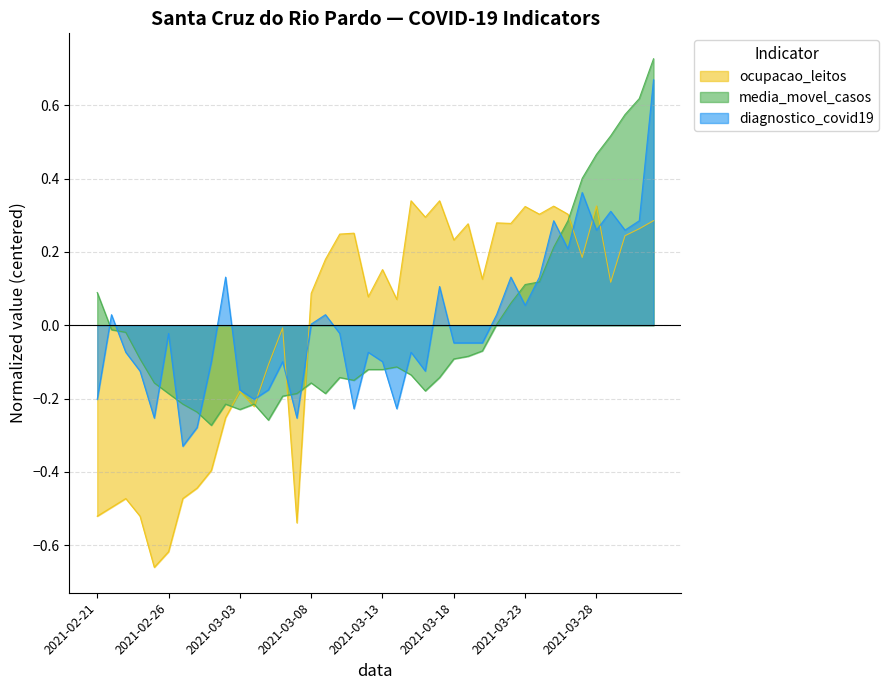

Which series changed the most between 2021-03-01 and 2021-03-06?

ocupacao_leitos